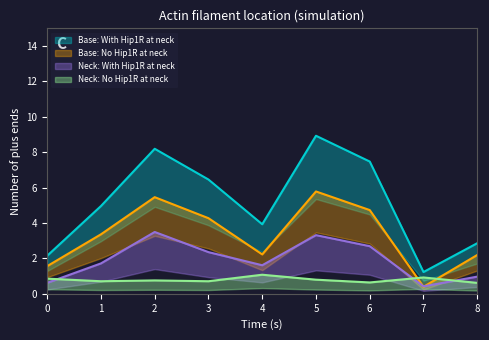

Reading left to right, list all the values displayed in this chart.

2.1	5.0	8.2	6.5	3.9	8.9	7.5	1.2	2.9